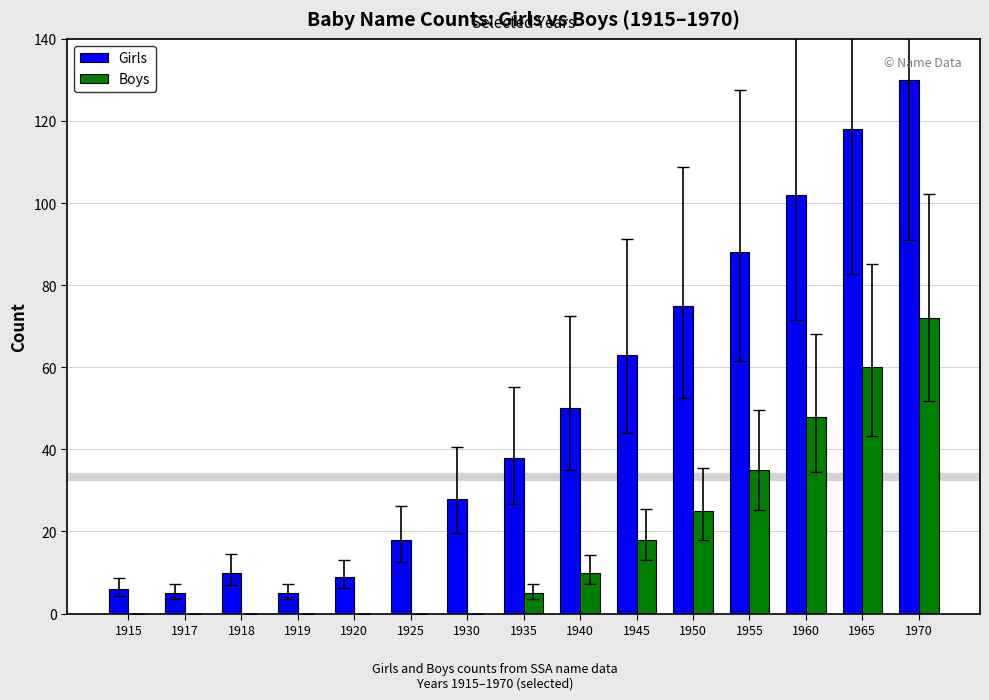

The Girls series shows 38 at 1935. True or false?

True